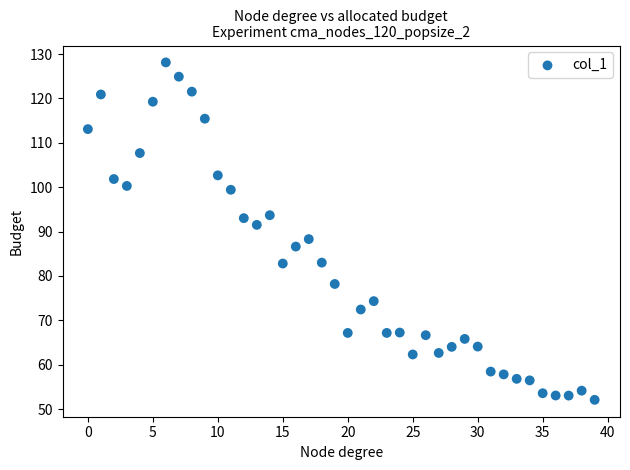

What is the range of Y values (max minus min)?

76.0